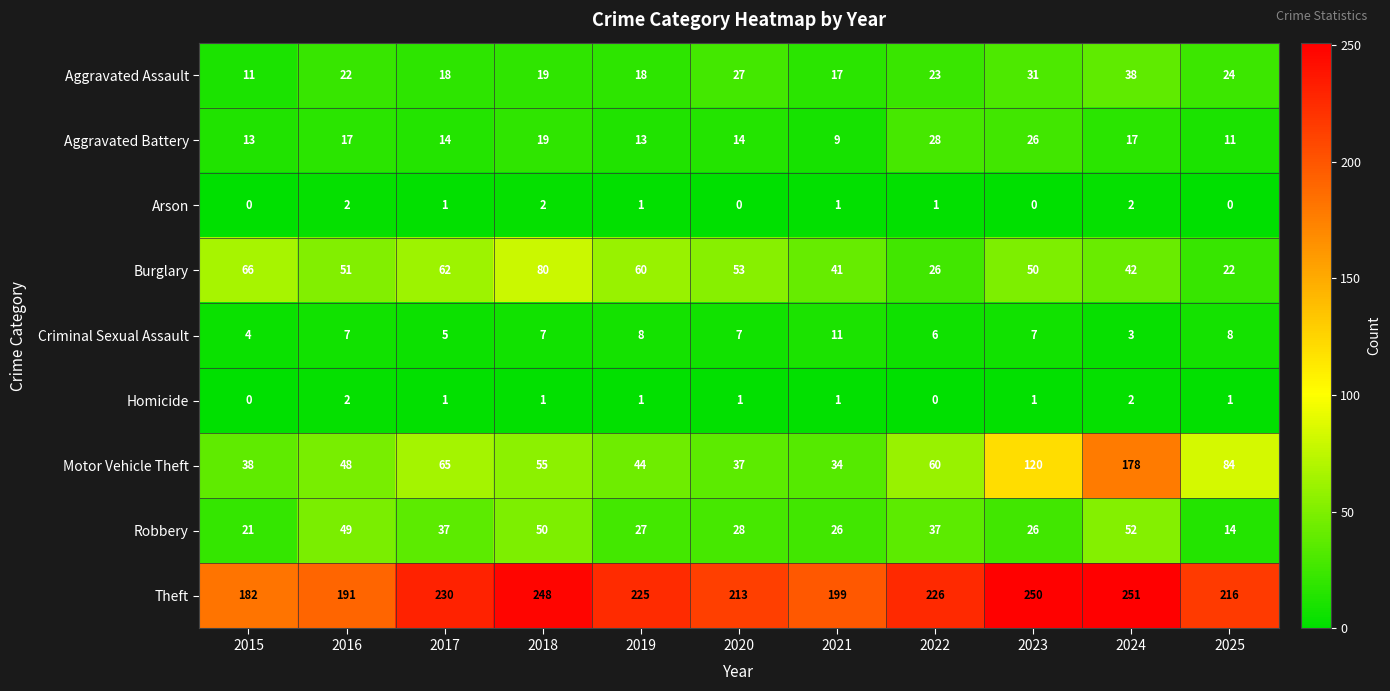

The value of Criminal Sexual Assault at 2023 is 7. True or false?

True